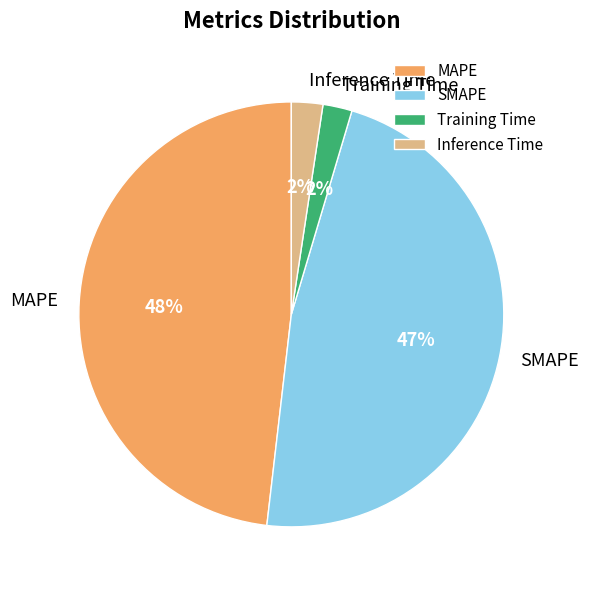

Which category has the biggest portion of the pie?

MAPE